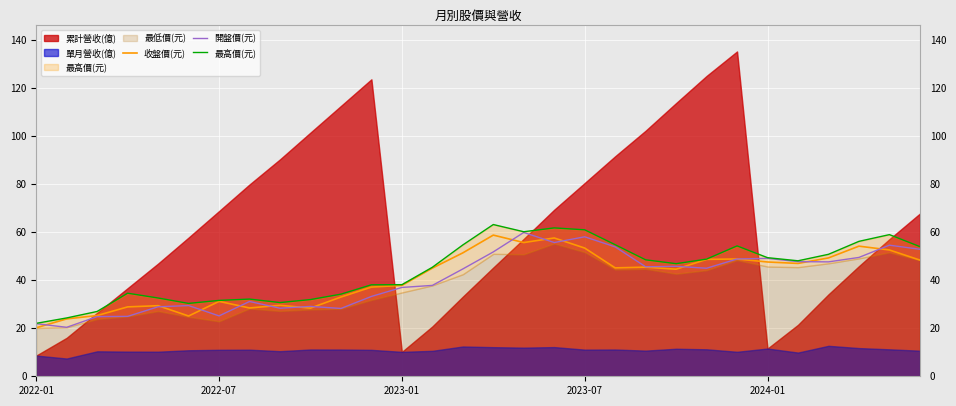

What is the sum of all 開盤價(元) values?

1211.5